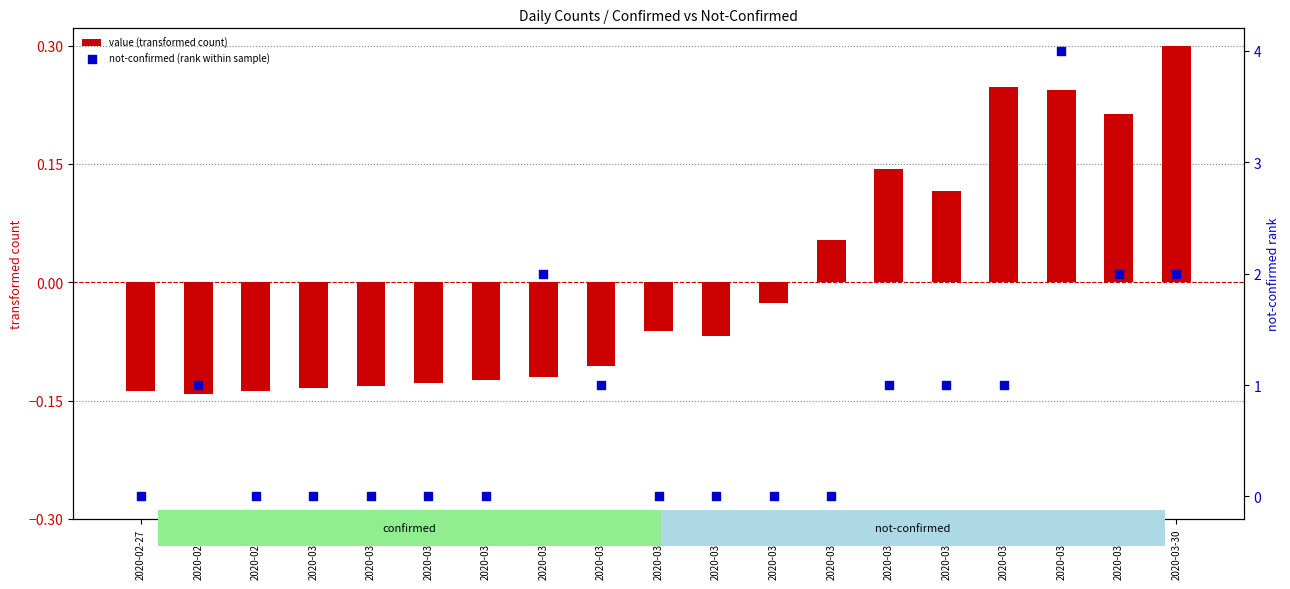

At which category is the sum across all series the highest?

2020-03-26